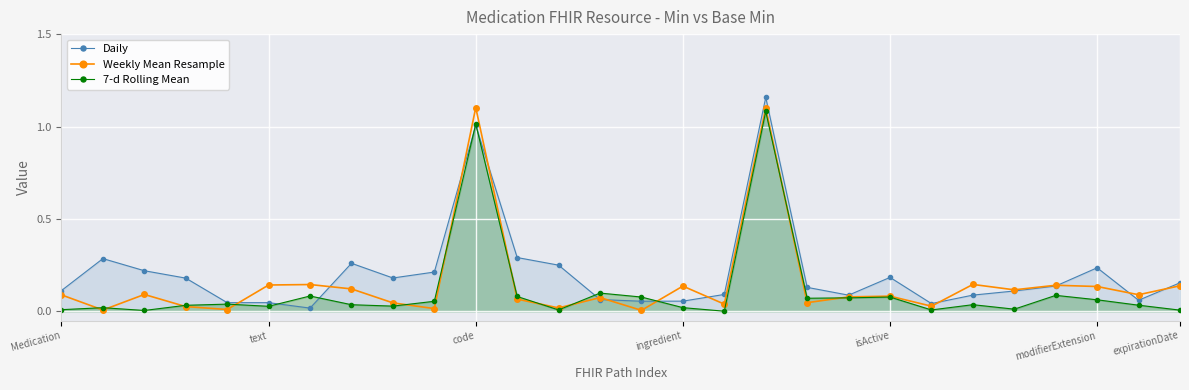

The Daily series shows 0.3 at isActive. True or false?

False